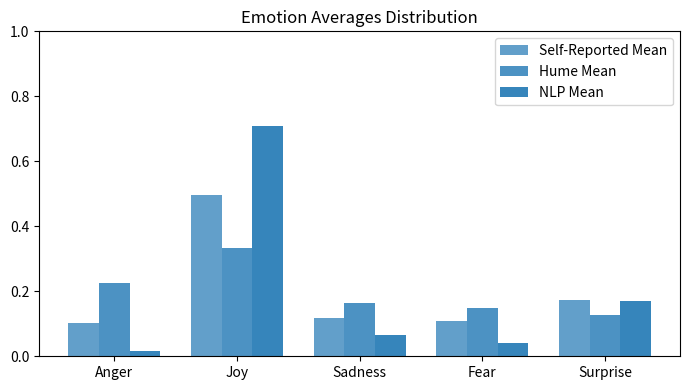

How many bars are there in each group?

3